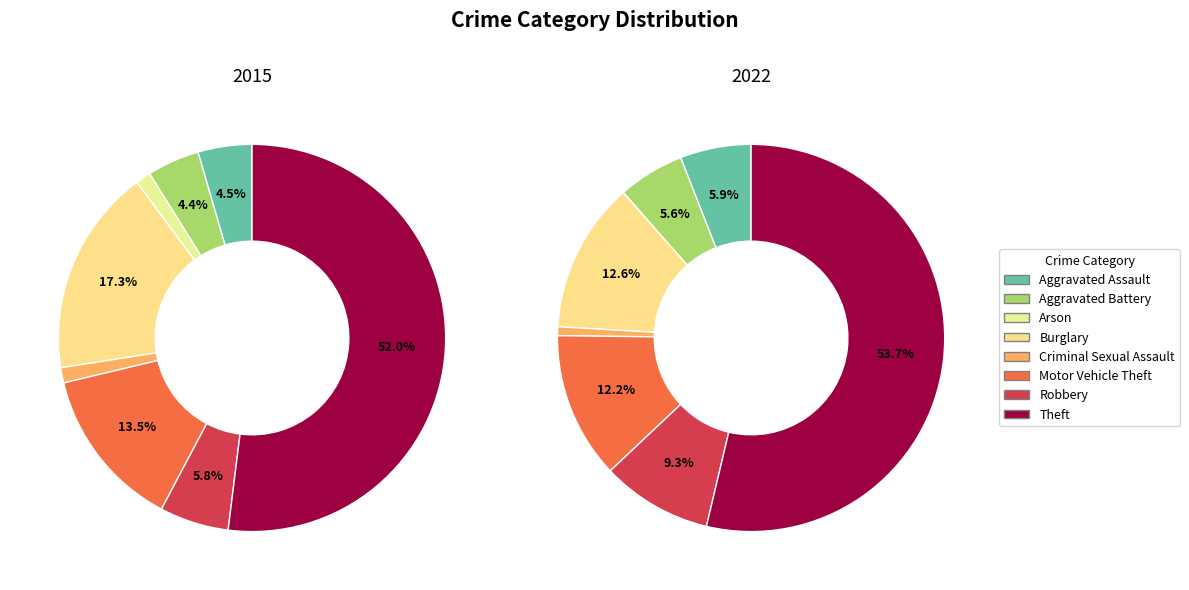

Which has a higher value, values_2015 or values_2022?

values_2015